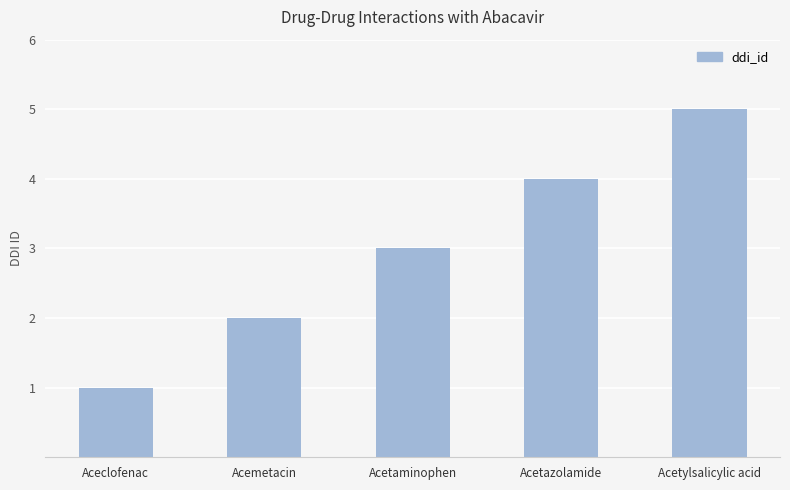

What is the approximate value at Acetylsalicylic acid?

5